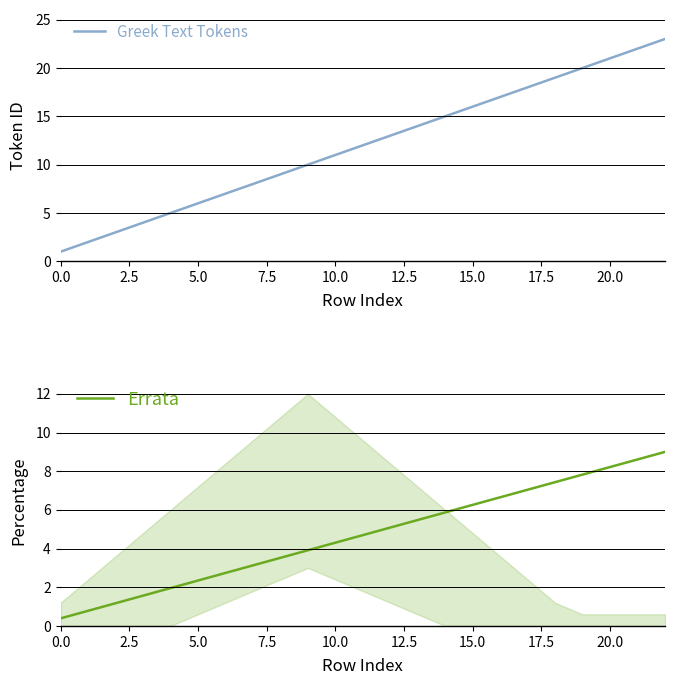

What is the label of the 11th point from the right?

12